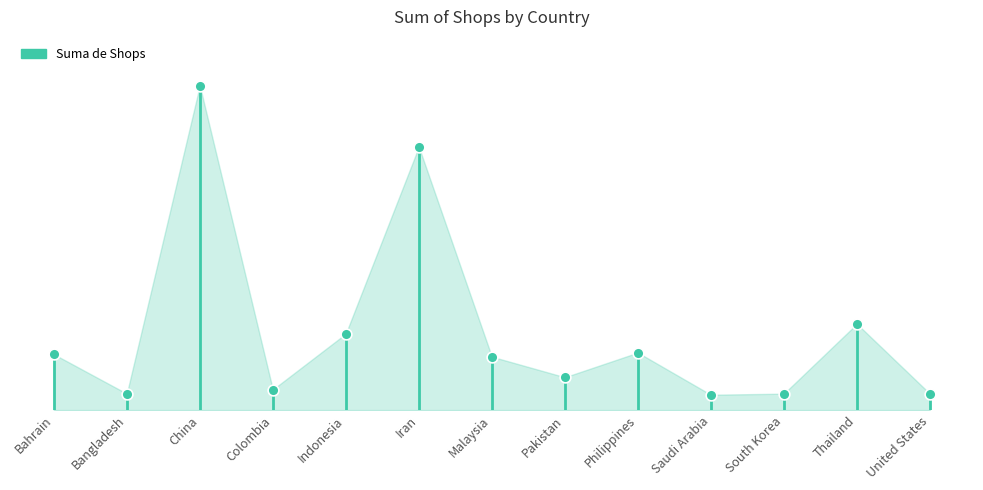

Between Philippines and Iran, which is larger?

Iran